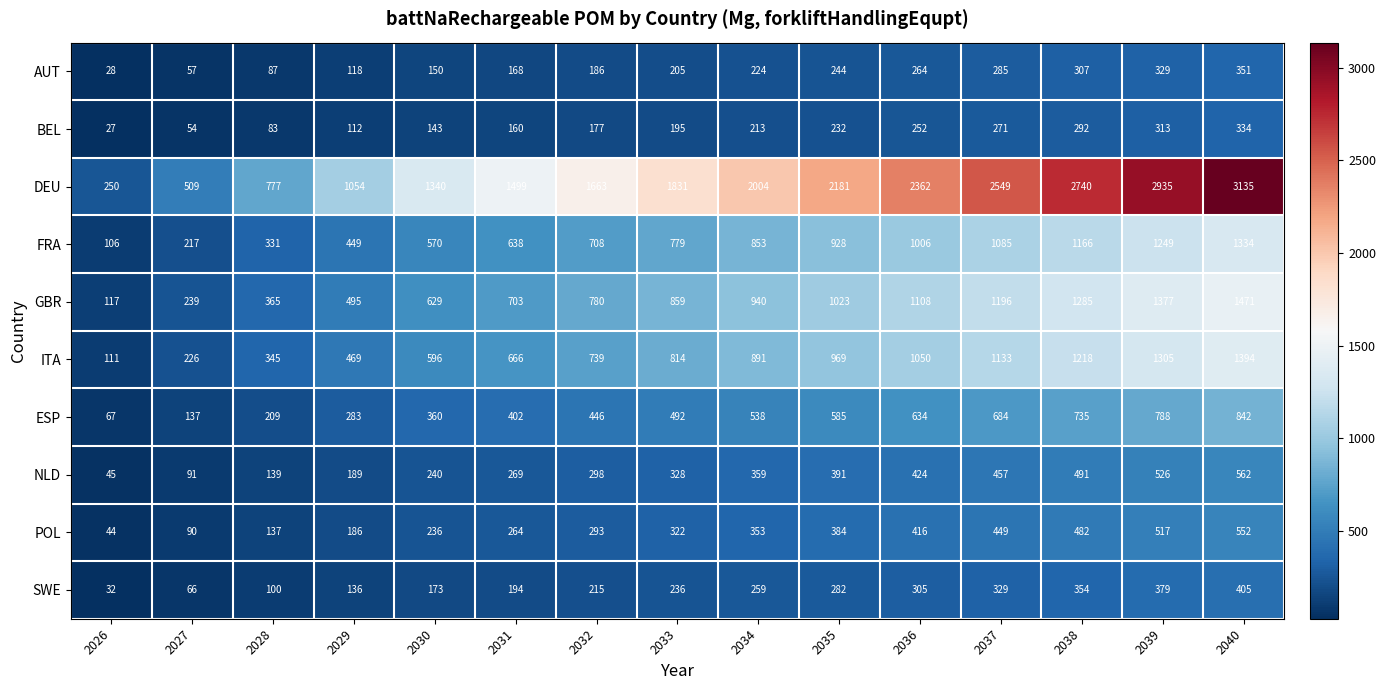

Count the number of data series in this chart.

10